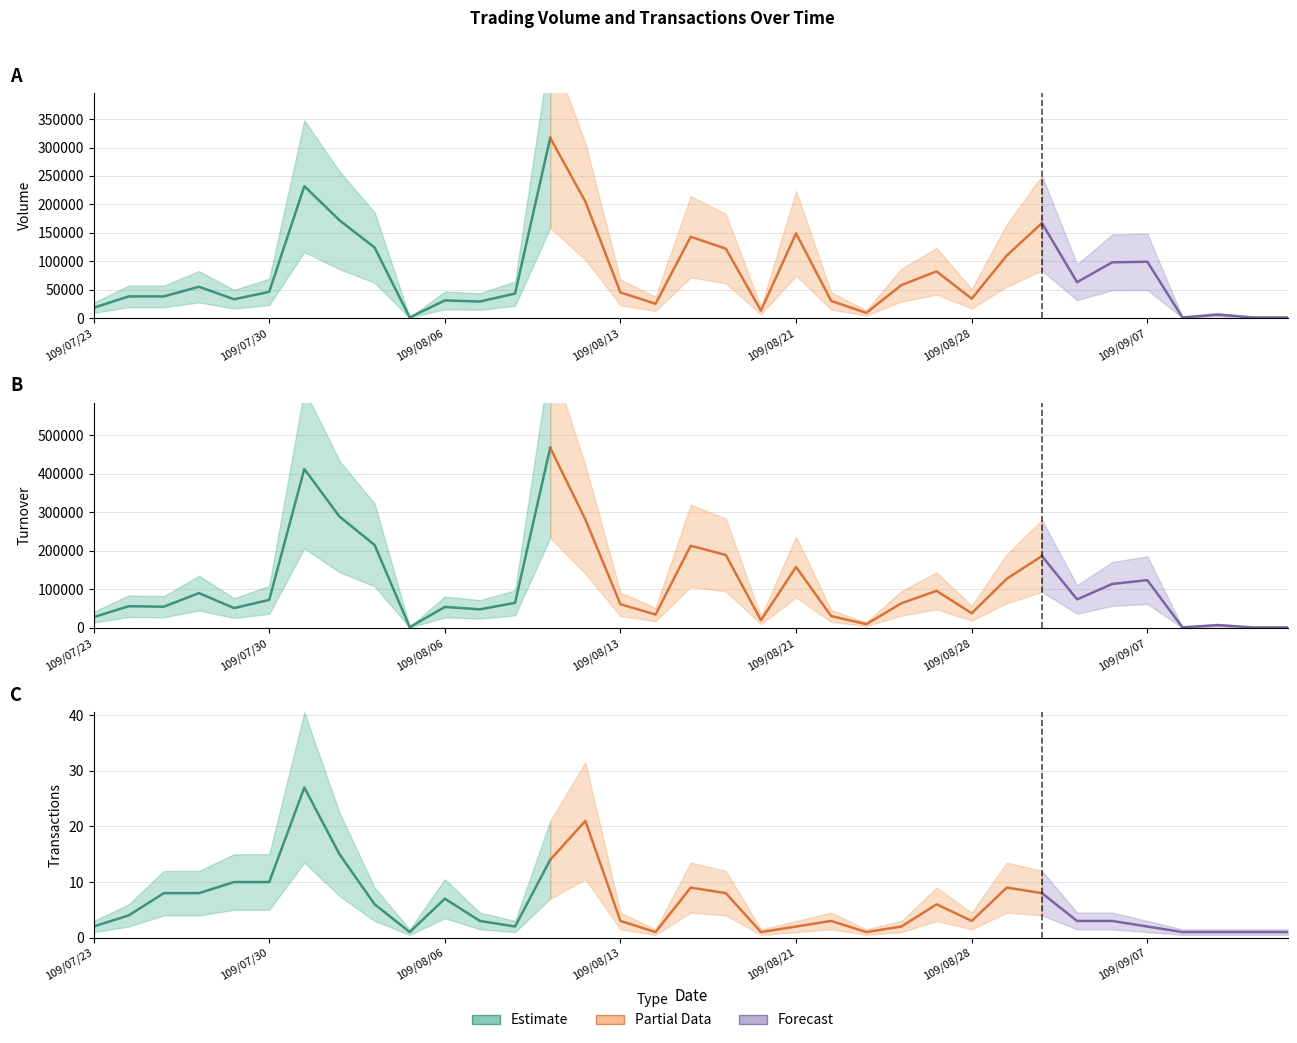

Reading right to left, what are all the values shown in this chart?

Volume (col_5): 1000	1000	6000	1000	99000	98000	63000	167000	110000	34000	82000	58000	9000	30000	149000	13000	122000	143000	25000	45000	205000	317000	43000	29000	31000	1000	124000	172000	232000	46000	33000	55000	38000	38000	18000
Turnover (col_6): 1100	1100	7080	1200	123870	113920	73860	186450	127610	37940	96010	63800	9540	30500	158060	19630	189330	213250	34500	61290	281680	468120	64920	47990	54220	1710	215270	289190	412640	72590	51290	90230	54830	56200	27720
Transactions (col_8): 1	1	1	1	2	3	3	8	9	3	6	2	1	3	2	1	8	9	1	3	21	14	2	3	7	1	6	15	27	10	10	8	8	4	2